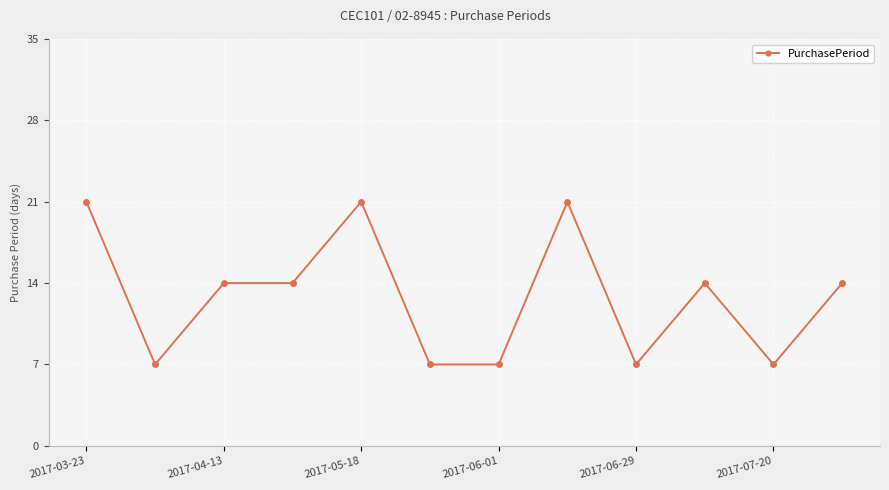

True or false: the data has more than 2 interior local peaks.

True